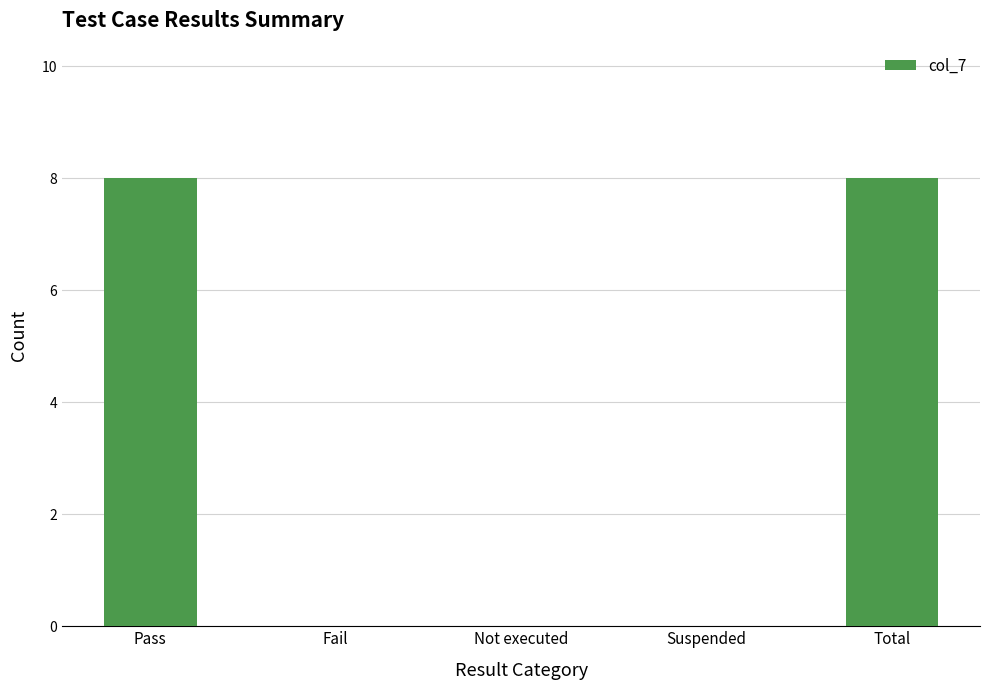

The value at Pass is 14. True or false?

False